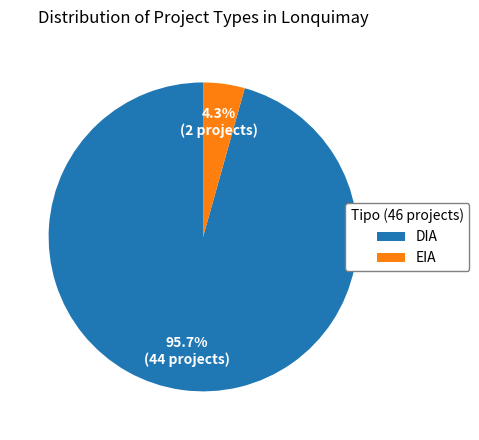

What percentage is the DIA slice, to the nearest percent?

96%